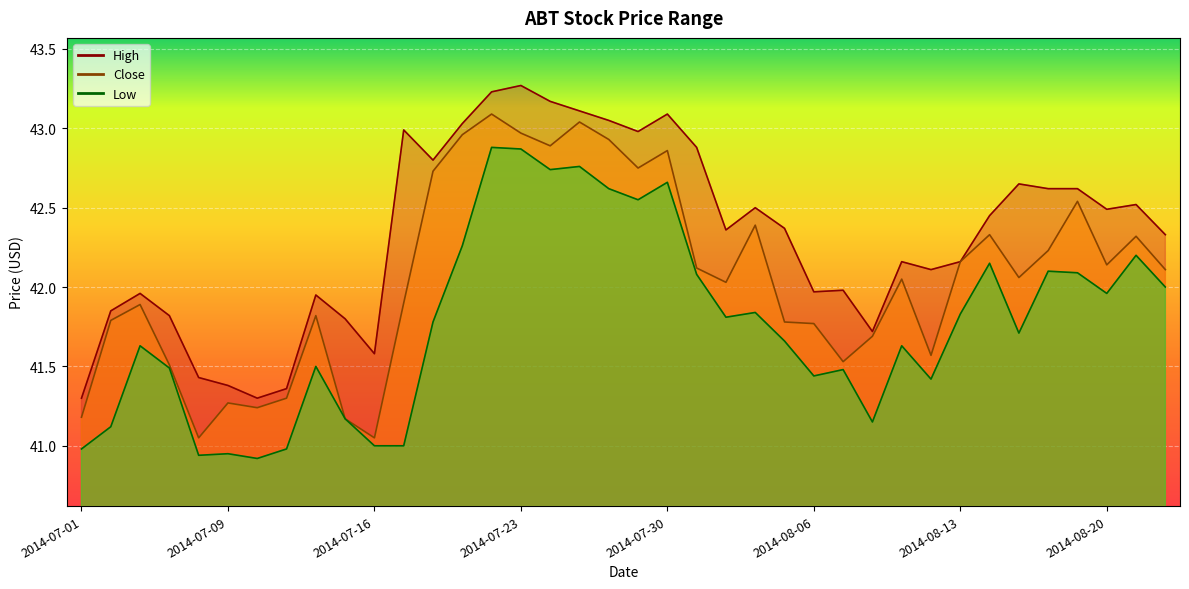

How many lines are shown in the chart?

3